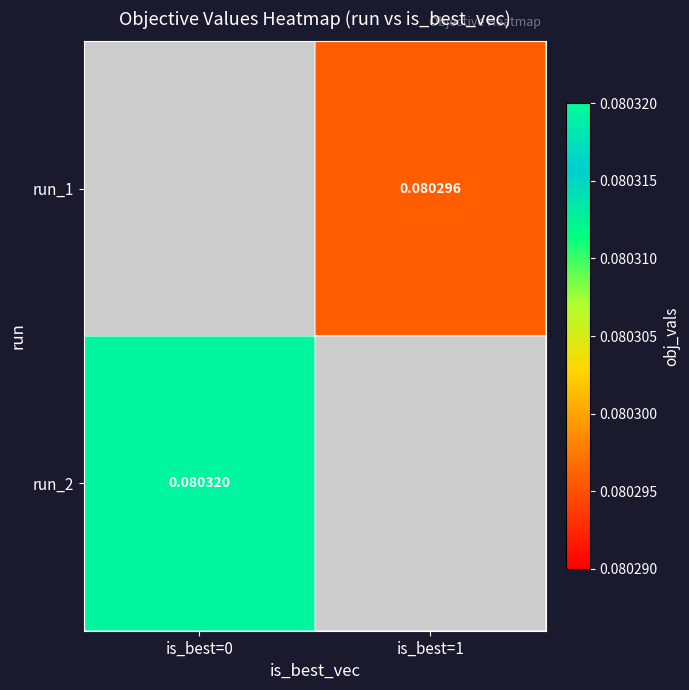

Which has a higher value, is_best=0 or is_best=1?

is_best=1